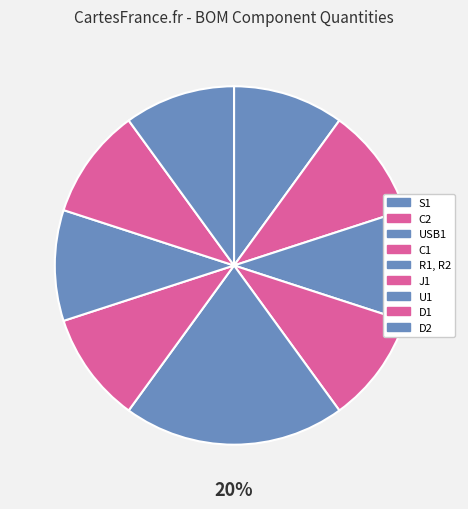

How many segments does this pie chart have?

9